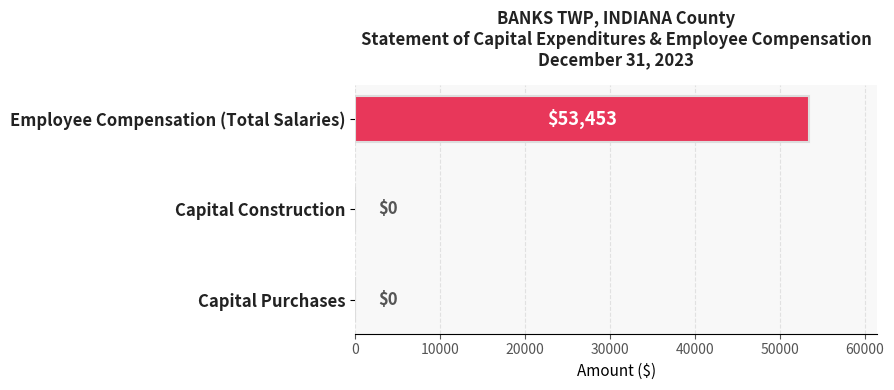

Count the values in the range 0 to 53453.

3